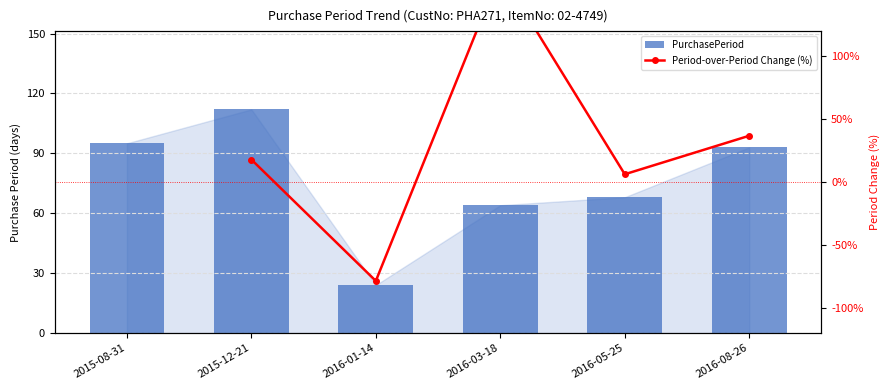

How many data points are above 93?

2